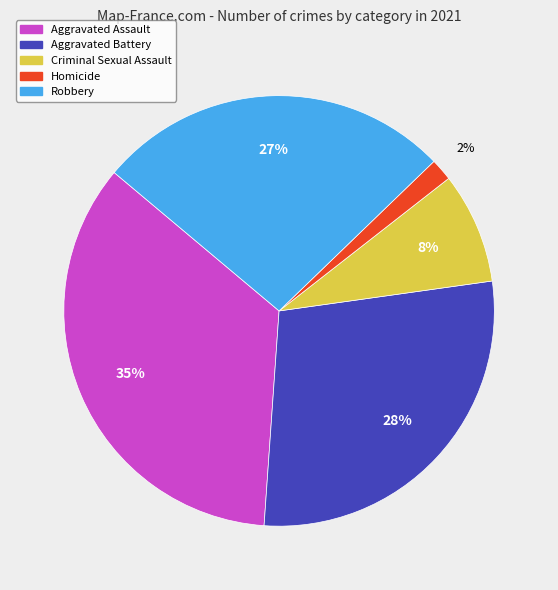

Between Criminal Sexual Assault and Aggravated Assault, which is larger?

Aggravated Assault